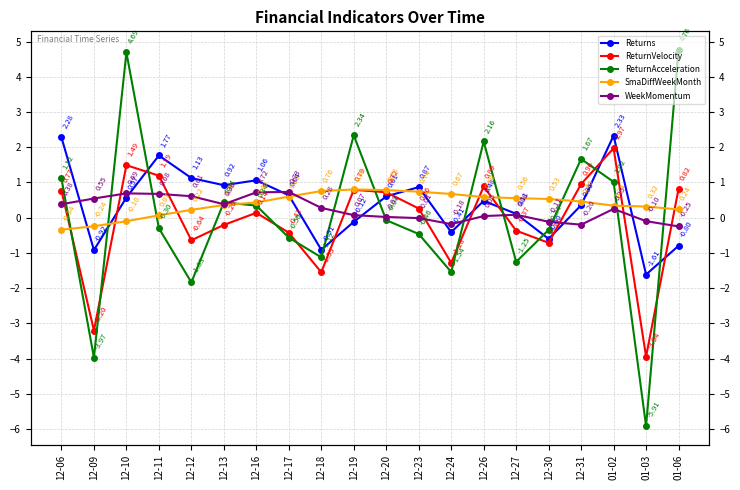

The SmaDiffWeekMonth series shows 0.6 at 12-27. True or false?

True